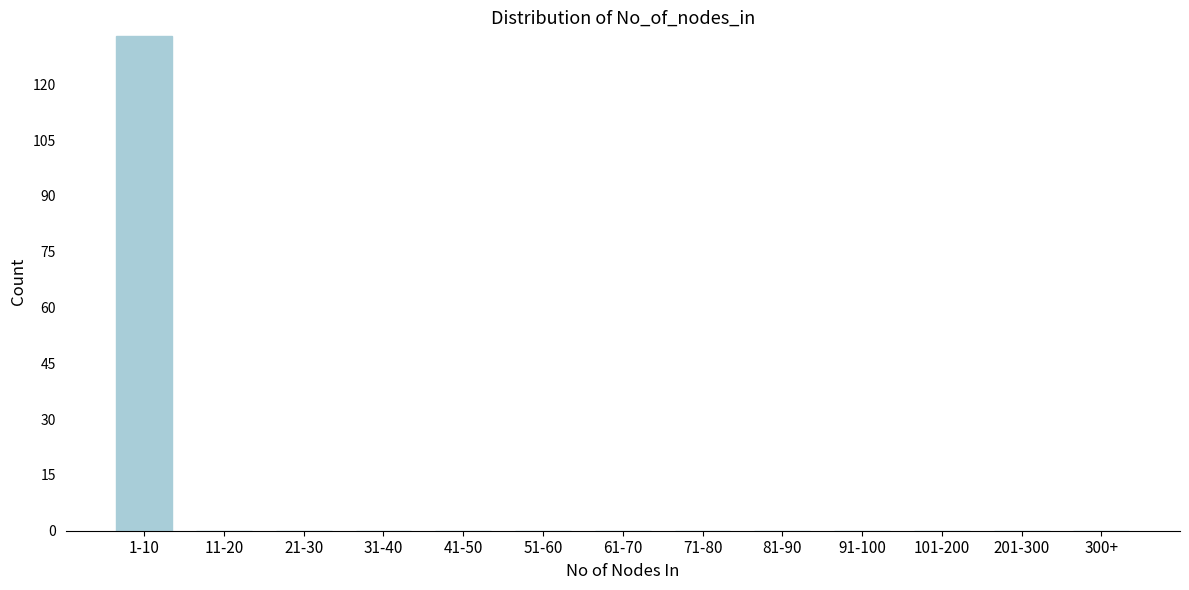

Reading right to left, list all the values displayed in this chart.

300+=0	201-300=0	101-200=0	91-100=0	81-90=0	71-80=0	61-70=0	51-60=0	41-50=0	31-40=0	21-30=0	11-20=0	1-10=133